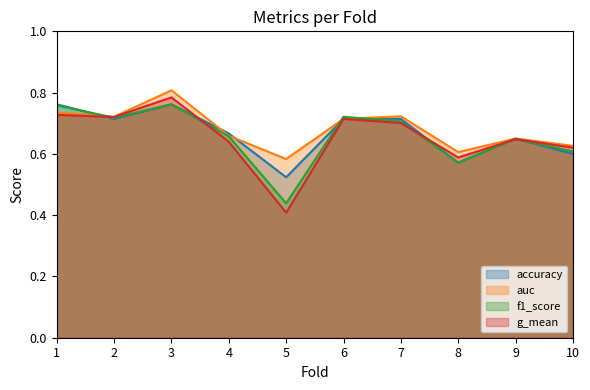

True or false: auc and accuracy cross at least once.

True